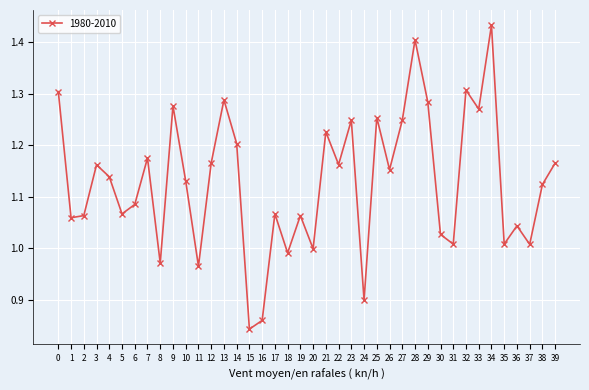

How many points are lower than both their immediate neighbors (excluding endpoints)?

14